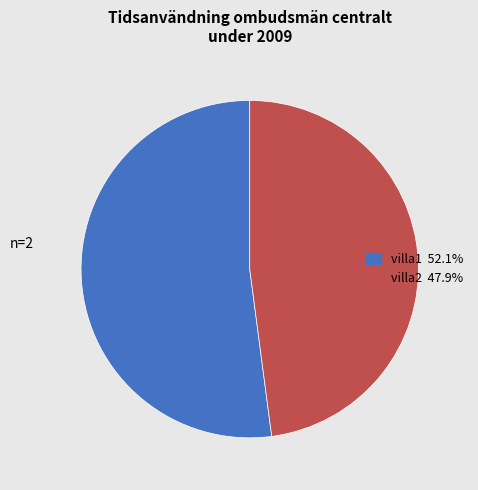

How many segments does this pie chart have?

2